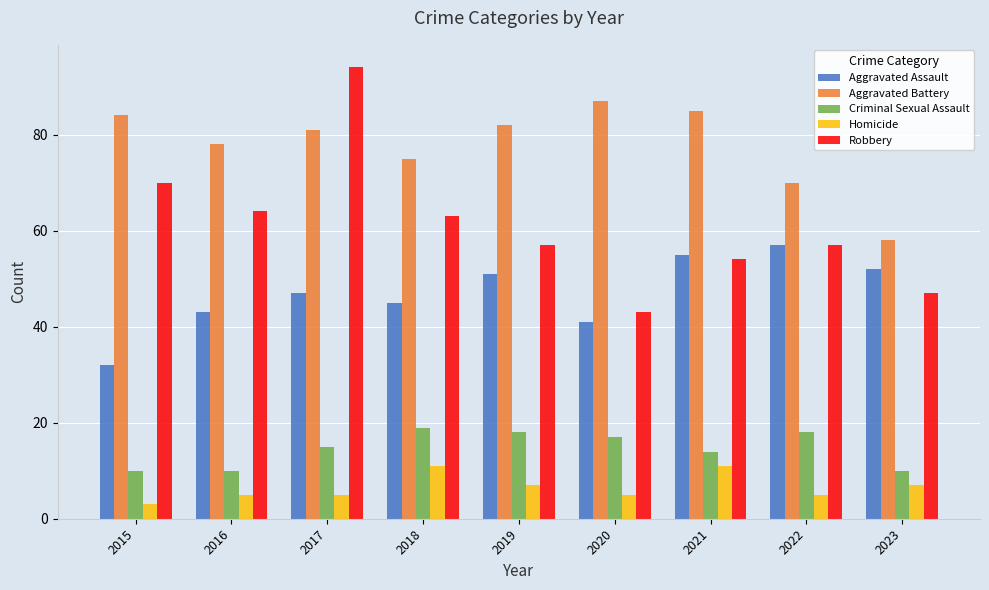

Does the chart contain any negative values?

No